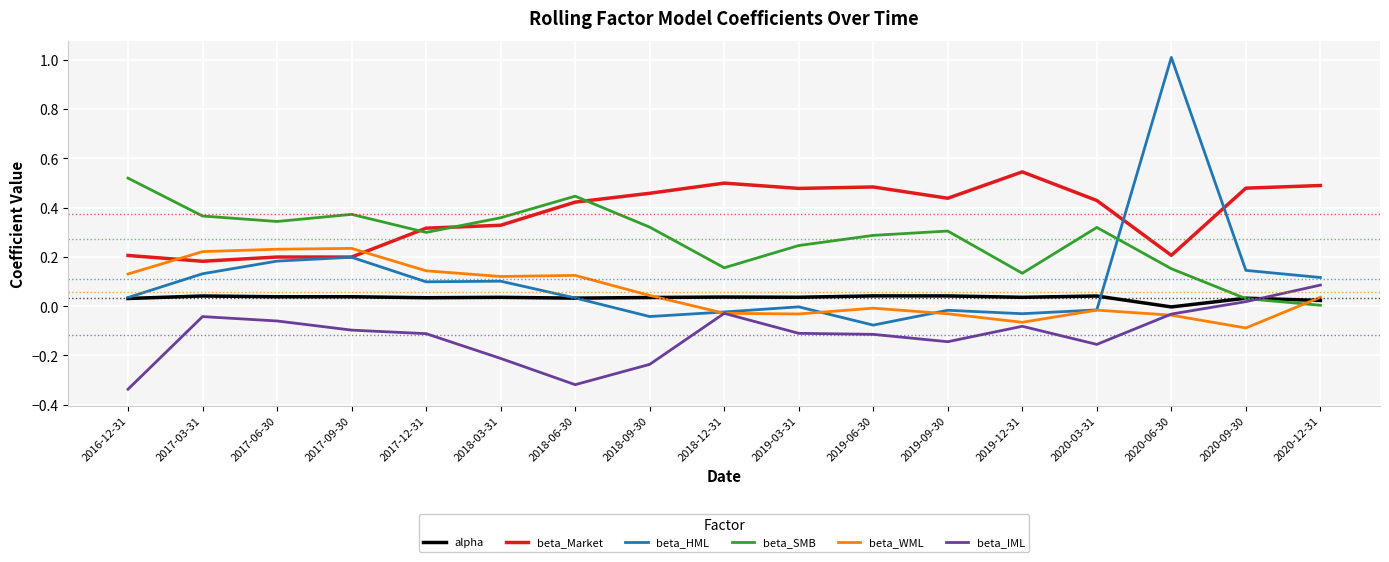

True or false: beta_Market has a value of 0.5 at 2018-12-31.

True